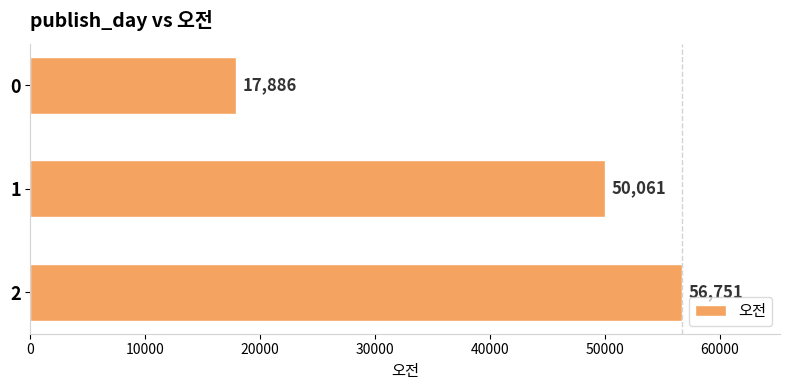

What is the change in value from 1 to 2?

+6690.0